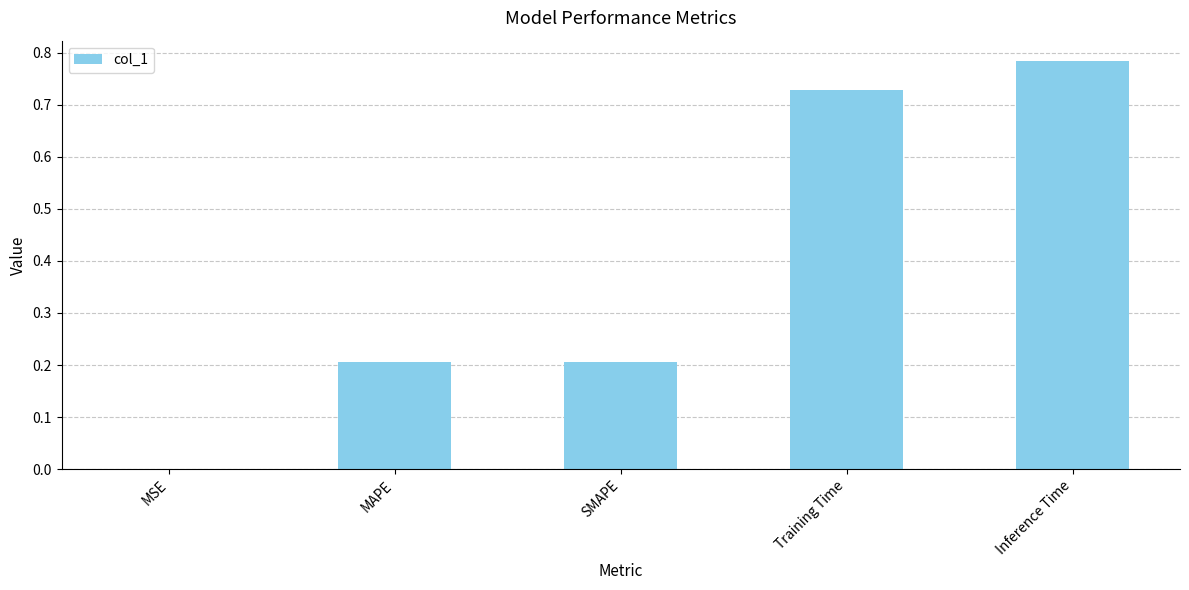

What is the sum of all values?

1.9